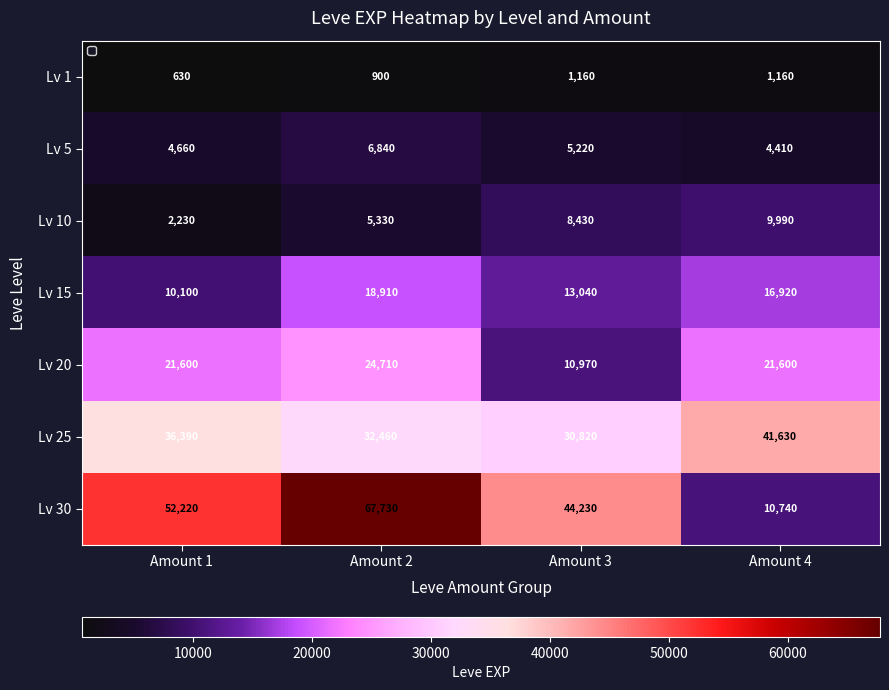

Rank the series at Amount 1 from highest to lowest value.

Lv 30, Lv 25, Lv 20, Lv 15, Lv 5, Lv 10, Lv 1